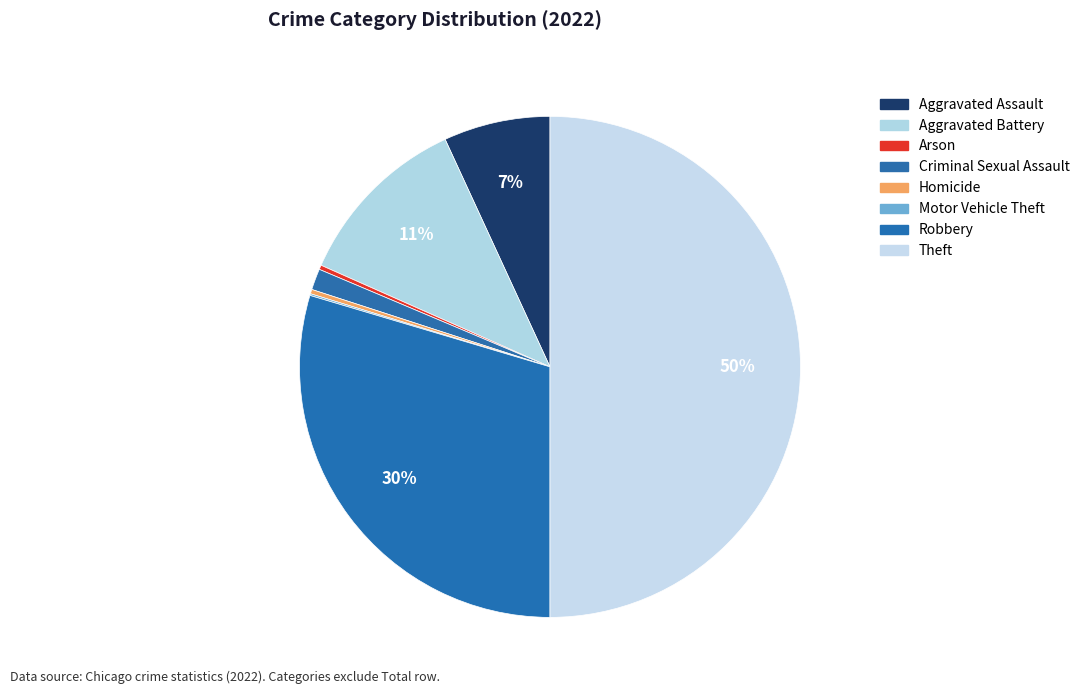

The Aggravated Assault slice represents 7% of the pie. True or false?

True